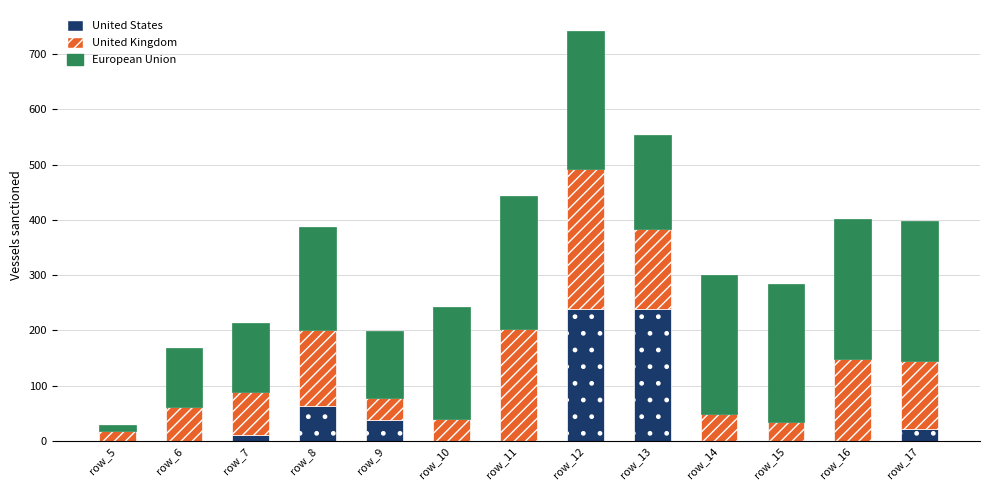

At which category is the sum across all series the highest?

row_12